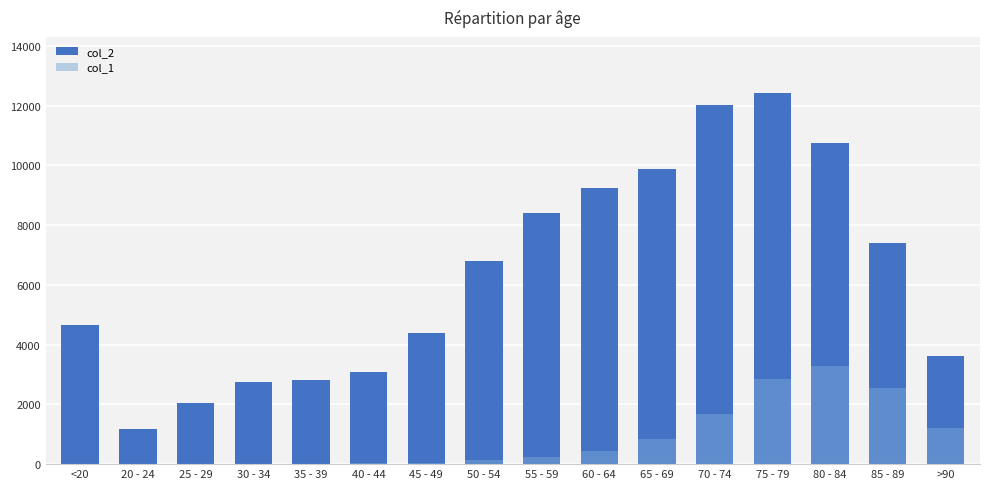

What is the total value across all series at 55 - 59?

8627